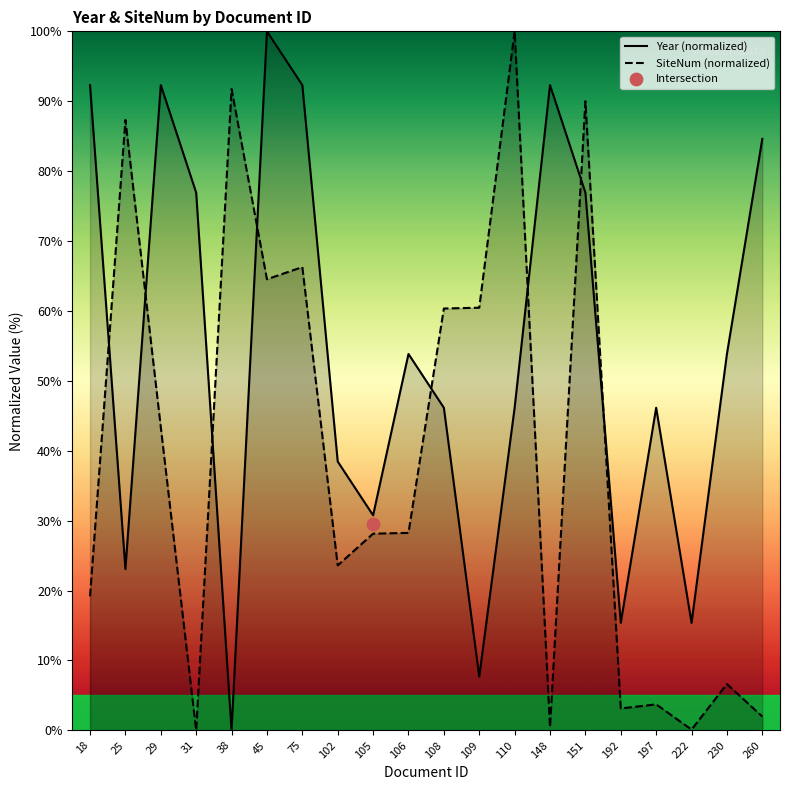

Is the value of SiteNum (normalized) at 102 greater than the value of Year (normalized) at 222?

Yes